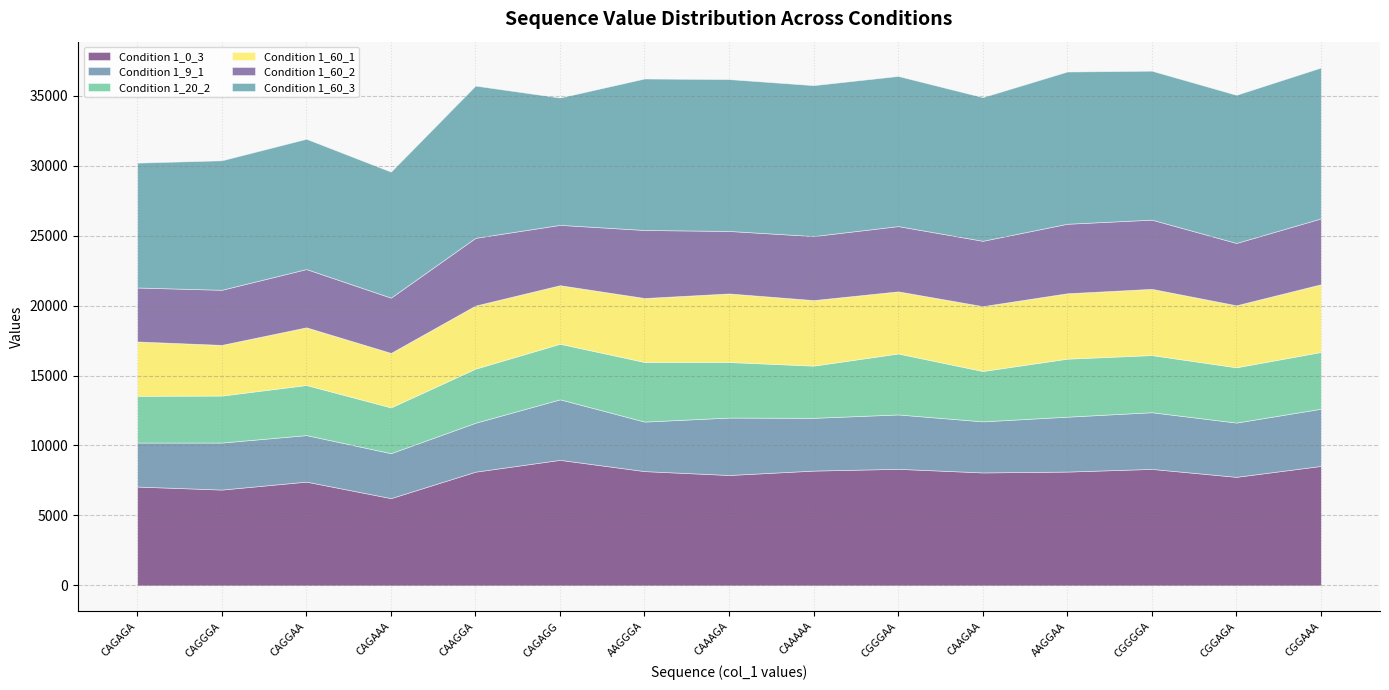

What is the highest value of the Condition 1_0_3 series?

8973